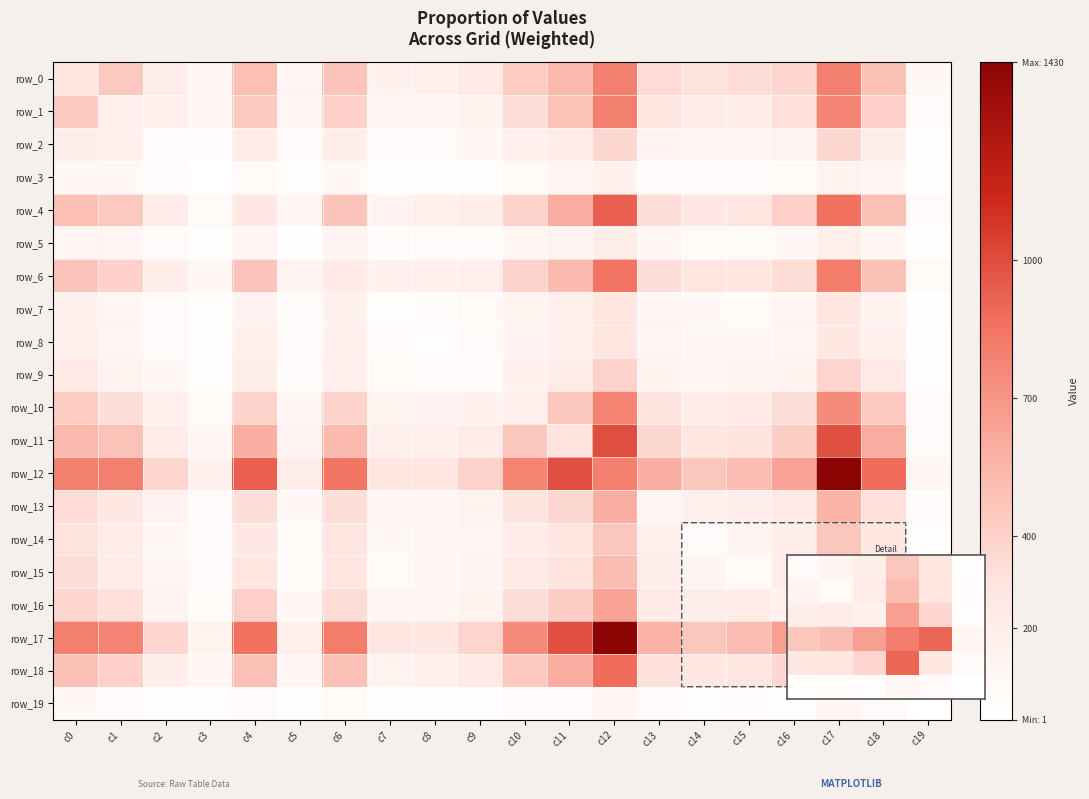

Is the value of row_19 at c10 greater than the value of row_10 at c2?

No